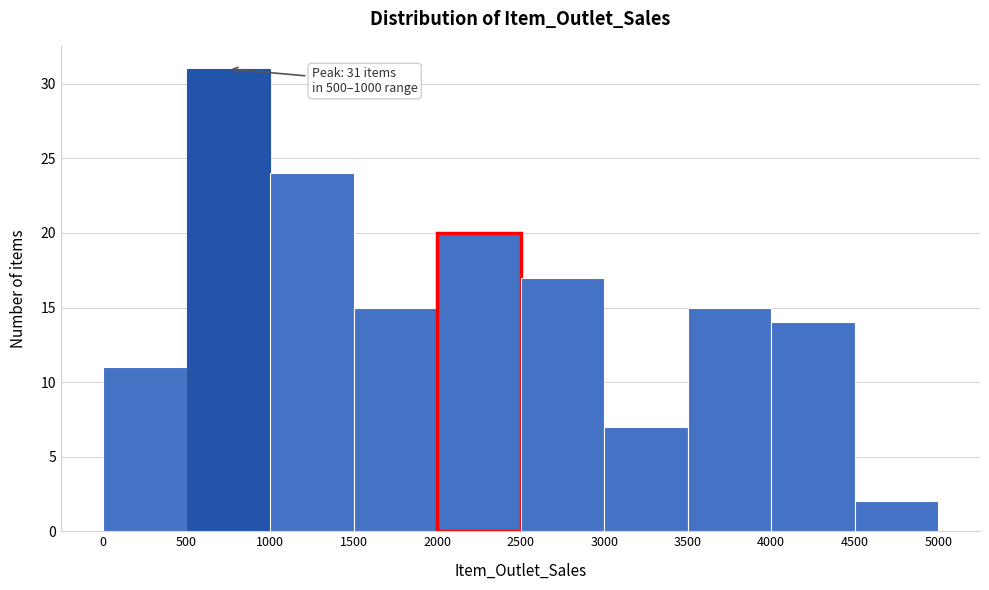

Over which range of the x-axis is the bar tallest?

500 to 1000